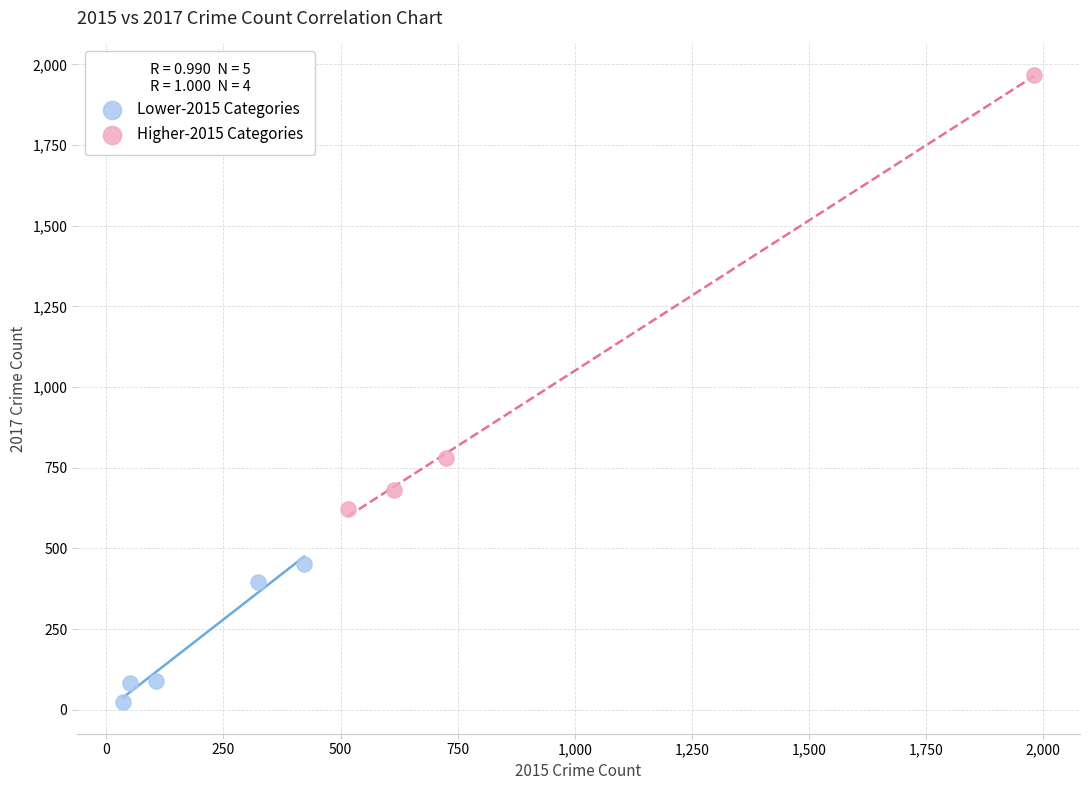

Which series has the largest Y range (max minus min)?

Higher-2015 Categories